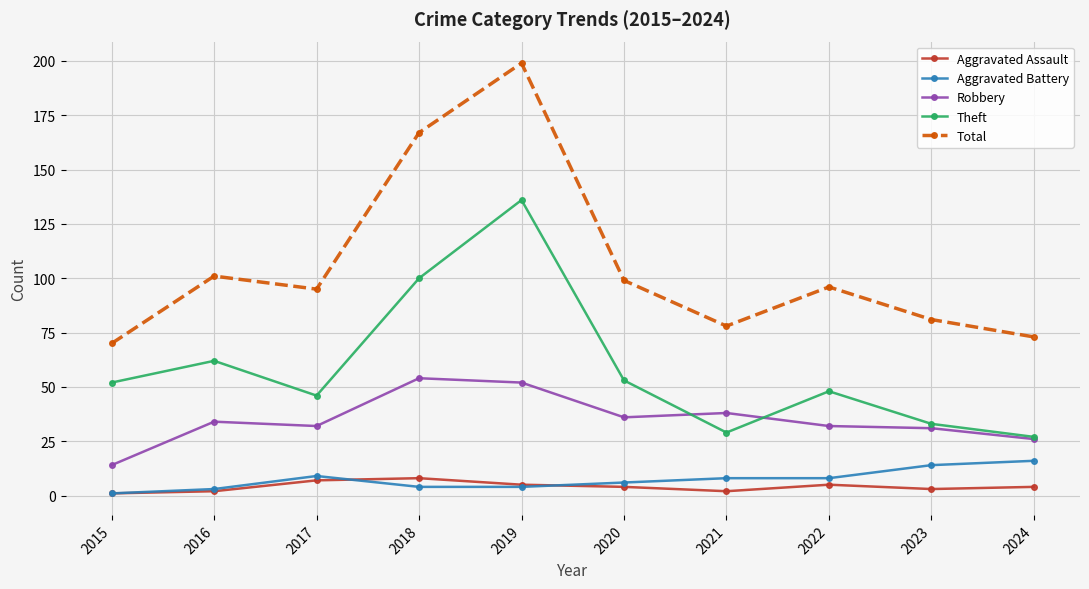

What is the spread (max minus min) of values at 2015?

69